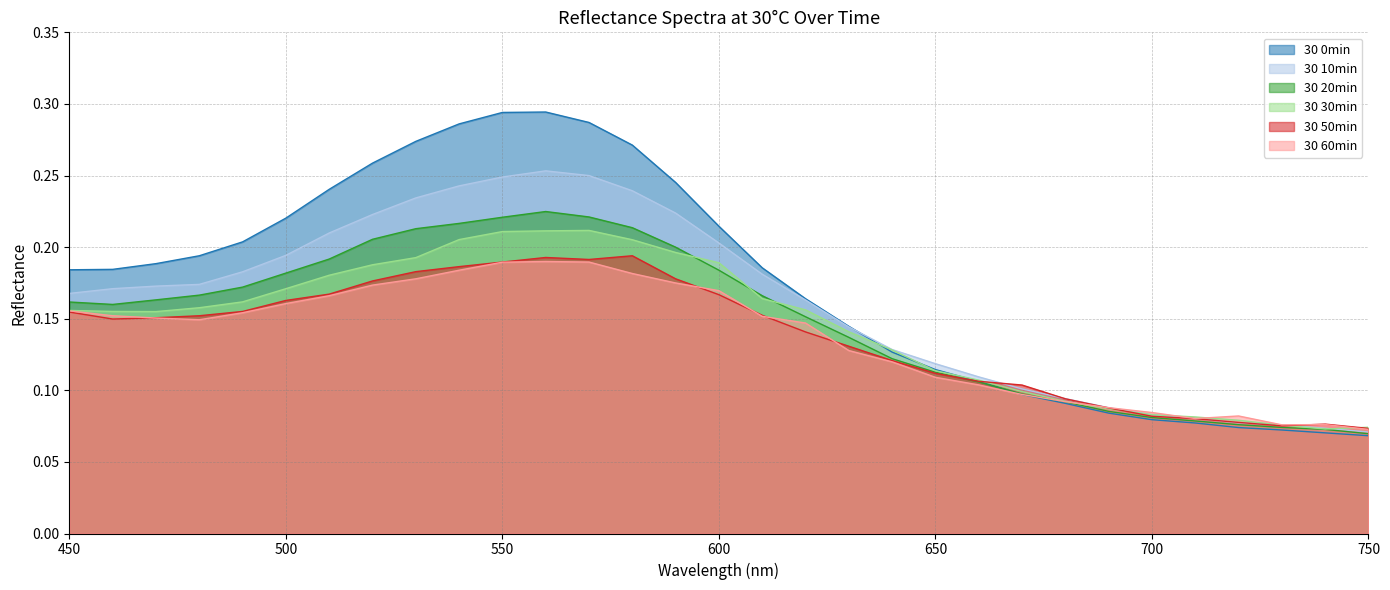

What is the total value across all series at 480?

1.0